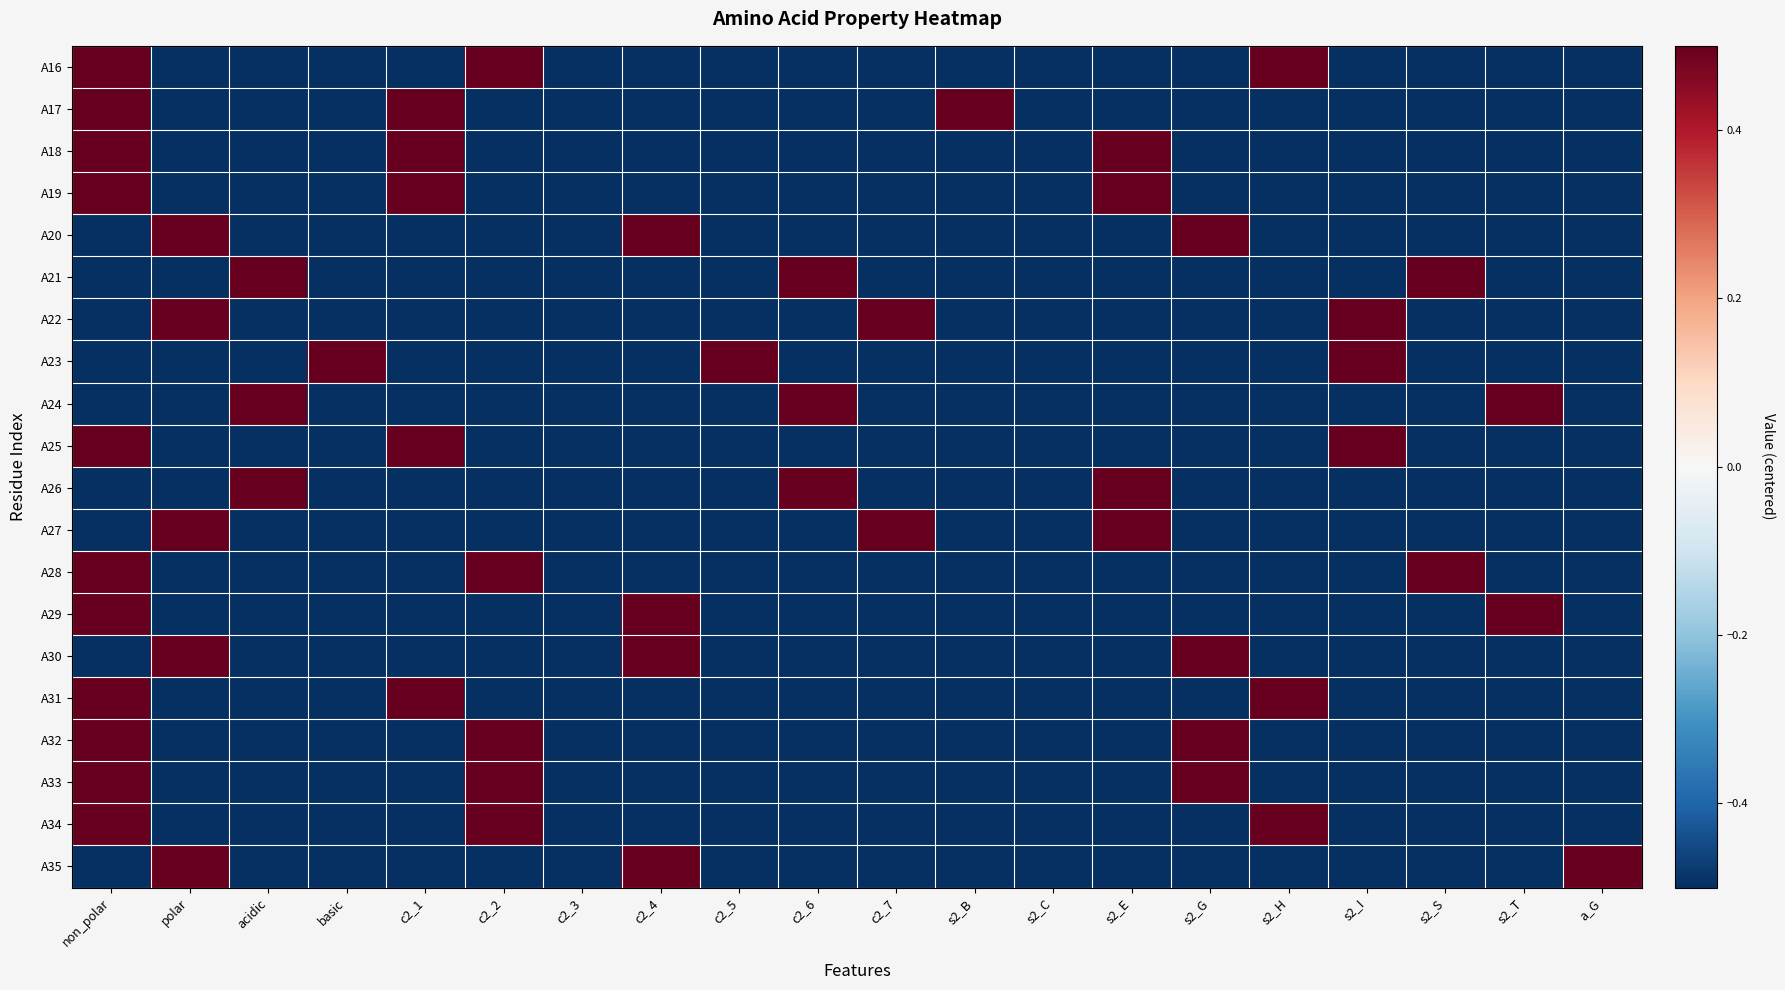

Reading left to right, transcribe all the data shown in this chart.

A16: non_polar=0.5	polar=-0.5	acidic=-0.5	basic=-0.5	c2_1=-0.5	c2_2=0.5	c2_3=-0.5	c2_4=-0.5	c2_5=-0.5	c2_6=-0.5	c2_7=-0.5	s2_B=-0.5	s2_C=-0.5	s2_E=-0.5	s2_G=-0.5	s2_H=0.5	s2_I=-0.5	s2_S=-0.5	s2_T=-0.5	a_G=-0.5
A17: non_polar=0.5	polar=-0.5	acidic=-0.5	basic=-0.5	c2_1=0.5	c2_2=-0.5	c2_3=-0.5	c2_4=-0.5	c2_5=-0.5	c2_6=-0.5	c2_7=-0.5	s2_B=0.5	s2_C=-0.5	s2_E=-0.5	s2_G=-0.5	s2_H=-0.5	s2_I=-0.5	s2_S=-0.5	s2_T=-0.5	a_G=-0.5
A18: non_polar=0.5	polar=-0.5	acidic=-0.5	basic=-0.5	c2_1=0.5	c2_2=-0.5	c2_3=-0.5	c2_4=-0.5	c2_5=-0.5	c2_6=-0.5	c2_7=-0.5	s2_B=-0.5	s2_C=-0.5	s2_E=0.5	s2_G=-0.5	s2_H=-0.5	s2_I=-0.5	s2_S=-0.5	s2_T=-0.5	a_G=-0.5
A19: non_polar=0.5	polar=-0.5	acidic=-0.5	basic=-0.5	c2_1=0.5	c2_2=-0.5	c2_3=-0.5	c2_4=-0.5	c2_5=-0.5	c2_6=-0.5	c2_7=-0.5	s2_B=-0.5	s2_C=-0.5	s2_E=0.5	s2_G=-0.5	s2_H=-0.5	s2_I=-0.5	s2_S=-0.5	s2_T=-0.5	a_G=-0.5
A20: non_polar=-0.5	polar=0.5	acidic=-0.5	basic=-0.5	c2_1=-0.5	c2_2=-0.5	c2_3=-0.5	c2_4=0.5	c2_5=-0.5	c2_6=-0.5	c2_7=-0.5	s2_B=-0.5	s2_C=-0.5	s2_E=-0.5	s2_G=0.5	s2_H=-0.5	s2_I=-0.5	s2_S=-0.5	s2_T=-0.5	a_G=-0.5
A21: non_polar=-0.5	polar=-0.5	acidic=0.5	basic=-0.5	c2_1=-0.5	c2_2=-0.5	c2_3=-0.5	c2_4=-0.5	c2_5=-0.5	c2_6=0.5	c2_7=-0.5	s2_B=-0.5	s2_C=-0.5	s2_E=-0.5	s2_G=-0.5	s2_H=-0.5	s2_I=-0.5	s2_S=0.5	s2_T=-0.5	a_G=-0.5
A22: non_polar=-0.5	polar=0.5	acidic=-0.5	basic=-0.5	c2_1=-0.5	c2_2=-0.5	c2_3=-0.5	c2_4=-0.5	c2_5=-0.5	c2_6=-0.5	c2_7=0.5	s2_B=-0.5	s2_C=-0.5	s2_E=-0.5	s2_G=-0.5	s2_H=-0.5	s2_I=0.5	s2_S=-0.5	s2_T=-0.5	a_G=-0.5
A23: non_polar=-0.5	polar=-0.5	acidic=-0.5	basic=0.5	c2_1=-0.5	c2_2=-0.5	c2_3=-0.5	c2_4=-0.5	c2_5=0.5	c2_6=-0.5	c2_7=-0.5	s2_B=-0.5	s2_C=-0.5	s2_E=-0.5	s2_G=-0.5	s2_H=-0.5	s2_I=0.5	s2_S=-0.5	s2_T=-0.5	a_G=-0.5
A24: non_polar=-0.5	polar=-0.5	acidic=0.5	basic=-0.5	c2_1=-0.5	c2_2=-0.5	c2_3=-0.5	c2_4=-0.5	c2_5=-0.5	c2_6=0.5	c2_7=-0.5	s2_B=-0.5	s2_C=-0.5	s2_E=-0.5	s2_G=-0.5	s2_H=-0.5	s2_I=-0.5	s2_S=-0.5	s2_T=0.5	a_G=-0.5
A25: non_polar=0.5	polar=-0.5	acidic=-0.5	basic=-0.5	c2_1=0.5	c2_2=-0.5	c2_3=-0.5	c2_4=-0.5	c2_5=-0.5	c2_6=-0.5	c2_7=-0.5	s2_B=-0.5	s2_C=-0.5	s2_E=-0.5	s2_G=-0.5	s2_H=-0.5	s2_I=0.5	s2_S=-0.5	s2_T=-0.5	a_G=-0.5
A26: non_polar=-0.5	polar=-0.5	acidic=0.5	basic=-0.5	c2_1=-0.5	c2_2=-0.5	c2_3=-0.5	c2_4=-0.5	c2_5=-0.5	c2_6=0.5	c2_7=-0.5	s2_B=-0.5	s2_C=-0.5	s2_E=0.5	s2_G=-0.5	s2_H=-0.5	s2_I=-0.5	s2_S=-0.5	s2_T=-0.5	a_G=-0.5
A27: non_polar=-0.5	polar=0.5	acidic=-0.5	basic=-0.5	c2_1=-0.5	c2_2=-0.5	c2_3=-0.5	c2_4=-0.5	c2_5=-0.5	c2_6=-0.5	c2_7=0.5	s2_B=-0.5	s2_C=-0.5	s2_E=0.5	s2_G=-0.5	s2_H=-0.5	s2_I=-0.5	s2_S=-0.5	s2_T=-0.5	a_G=-0.5
A28: non_polar=0.5	polar=-0.5	acidic=-0.5	basic=-0.5	c2_1=-0.5	c2_2=0.5	c2_3=-0.5	c2_4=-0.5	c2_5=-0.5	c2_6=-0.5	c2_7=-0.5	s2_B=-0.5	s2_C=-0.5	s2_E=-0.5	s2_G=-0.5	s2_H=-0.5	s2_I=-0.5	s2_S=0.5	s2_T=-0.5	a_G=-0.5
A29: non_polar=0.5	polar=-0.5	acidic=-0.5	basic=-0.5	c2_1=-0.5	c2_2=-0.5	c2_3=-0.5	c2_4=0.5	c2_5=-0.5	c2_6=-0.5	c2_7=-0.5	s2_B=-0.5	s2_C=-0.5	s2_E=-0.5	s2_G=-0.5	s2_H=-0.5	s2_I=-0.5	s2_S=-0.5	s2_T=0.5	a_G=-0.5
A30: non_polar=-0.5	polar=0.5	acidic=-0.5	basic=-0.5	c2_1=-0.5	c2_2=-0.5	c2_3=-0.5	c2_4=0.5	c2_5=-0.5	c2_6=-0.5	c2_7=-0.5	s2_B=-0.5	s2_C=-0.5	s2_E=-0.5	s2_G=0.5	s2_H=-0.5	s2_I=-0.5	s2_S=-0.5	s2_T=-0.5	a_G=-0.5
A31: non_polar=0.5	polar=-0.5	acidic=-0.5	basic=-0.5	c2_1=0.5	c2_2=-0.5	c2_3=-0.5	c2_4=-0.5	c2_5=-0.5	c2_6=-0.5	c2_7=-0.5	s2_B=-0.5	s2_C=-0.5	s2_E=-0.5	s2_G=-0.5	s2_H=0.5	s2_I=-0.5	s2_S=-0.5	s2_T=-0.5	a_G=-0.5
A32: non_polar=0.5	polar=-0.5	acidic=-0.5	basic=-0.5	c2_1=-0.5	c2_2=0.5	c2_3=-0.5	c2_4=-0.5	c2_5=-0.5	c2_6=-0.5	c2_7=-0.5	s2_B=-0.5	s2_C=-0.5	s2_E=-0.5	s2_G=0.5	s2_H=-0.5	s2_I=-0.5	s2_S=-0.5	s2_T=-0.5	a_G=-0.5
A33: non_polar=0.5	polar=-0.5	acidic=-0.5	basic=-0.5	c2_1=-0.5	c2_2=0.5	c2_3=-0.5	c2_4=-0.5	c2_5=-0.5	c2_6=-0.5	c2_7=-0.5	s2_B=-0.5	s2_C=-0.5	s2_E=-0.5	s2_G=0.5	s2_H=-0.5	s2_I=-0.5	s2_S=-0.5	s2_T=-0.5	a_G=-0.5
A34: non_polar=0.5	polar=-0.5	acidic=-0.5	basic=-0.5	c2_1=-0.5	c2_2=0.5	c2_3=-0.5	c2_4=-0.5	c2_5=-0.5	c2_6=-0.5	c2_7=-0.5	s2_B=-0.5	s2_C=-0.5	s2_E=-0.5	s2_G=-0.5	s2_H=0.5	s2_I=-0.5	s2_S=-0.5	s2_T=-0.5	a_G=-0.5
A35: non_polar=-0.5	polar=0.5	acidic=-0.5	basic=-0.5	c2_1=-0.5	c2_2=-0.5	c2_3=-0.5	c2_4=0.5	c2_5=-0.5	c2_6=-0.5	c2_7=-0.5	s2_B=-0.5	s2_C=-0.5	s2_E=-0.5	s2_G=-0.5	s2_H=-0.5	s2_I=-0.5	s2_S=-0.5	s2_T=-0.5	a_G=0.5